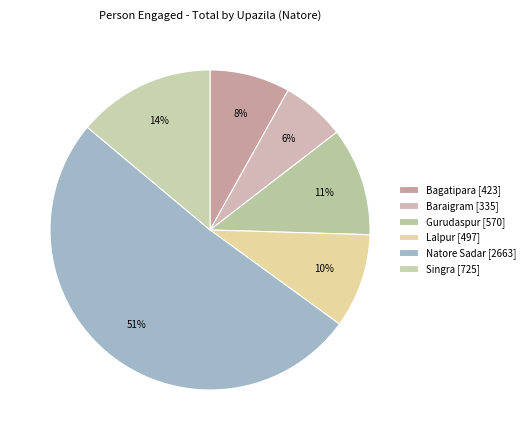

To the nearest percent, what is the difference between the Singra and Gurudaspur slice percentages?

3%